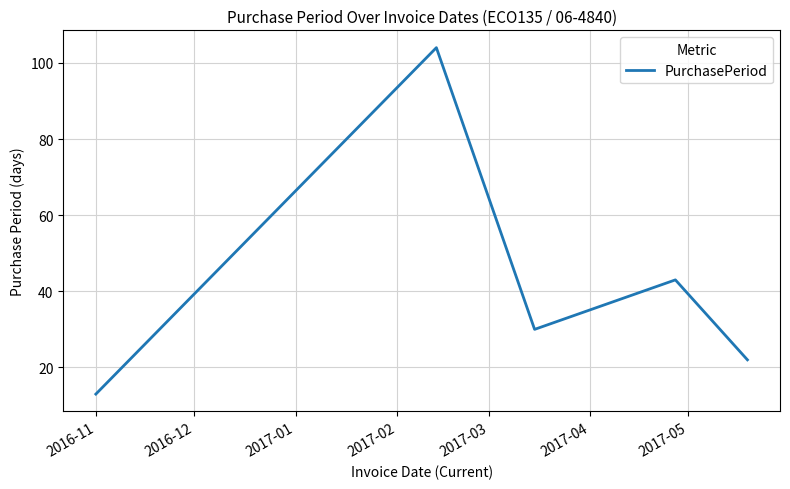

What is the average value?

42